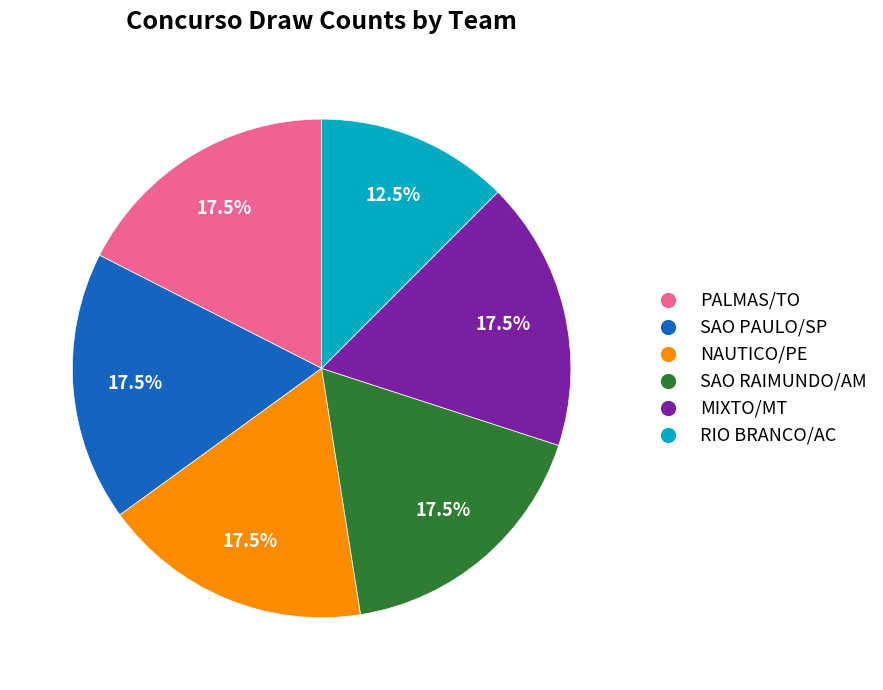

Does RIO BRANCO/AC account for over 50% of the chart?

No